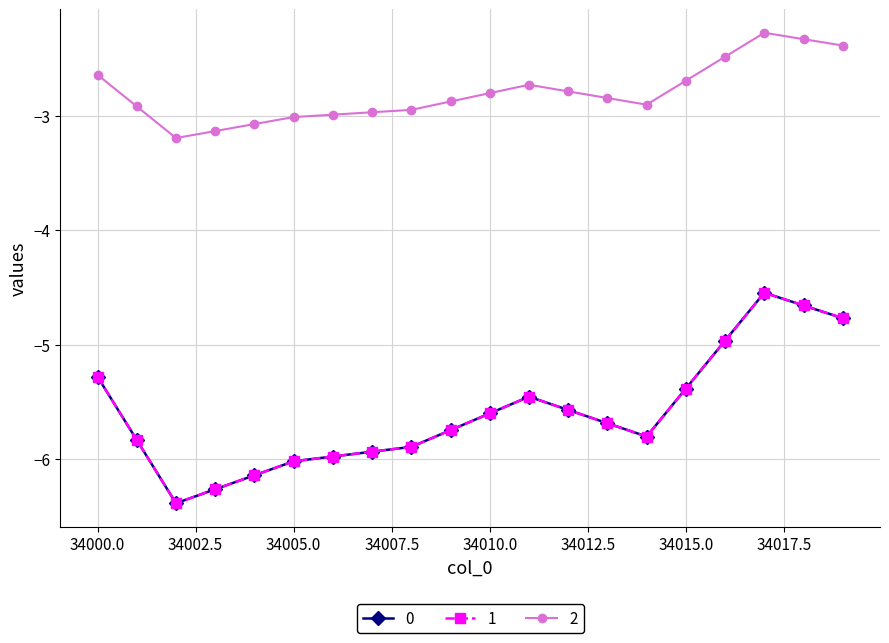

Reading right to left, list all the values displayed in this chart.

0: -4.8	-4.7	-4.5	-5.0	-5.4	-5.8	-5.7	-5.6	-5.5	-5.6	-5.7	-5.9	-5.9	-6.0	-6.0	-6.1	-6.3	-6.4	-5.8	-5.3
1: -4.8	-4.7	-4.5	-5.0	-5.4	-5.8	-5.7	-5.6	-5.5	-5.6	-5.7	-5.9	-5.9	-6.0	-6.0	-6.1	-6.3	-6.4	-5.8	-5.3
2: -2.4	-2.3	-2.3	-2.5	-2.7	-2.9	-2.8	-2.8	-2.7	-2.8	-2.9	-2.9	-3.0	-3.0	-3.0	-3.1	-3.1	-3.2	-2.9	-2.6